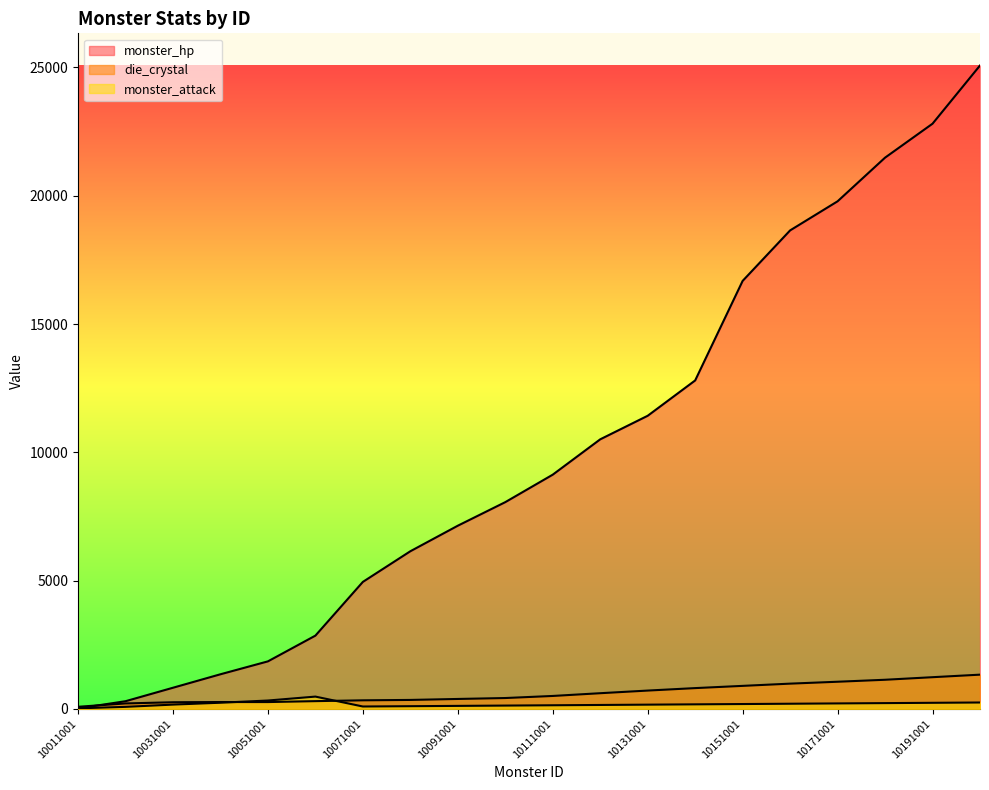

At which label does monster_hp reach its minimum?

10011001